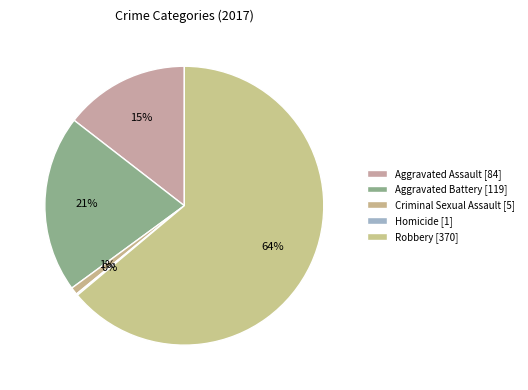

Is there any slice that represents more than half of the pie?

Yes